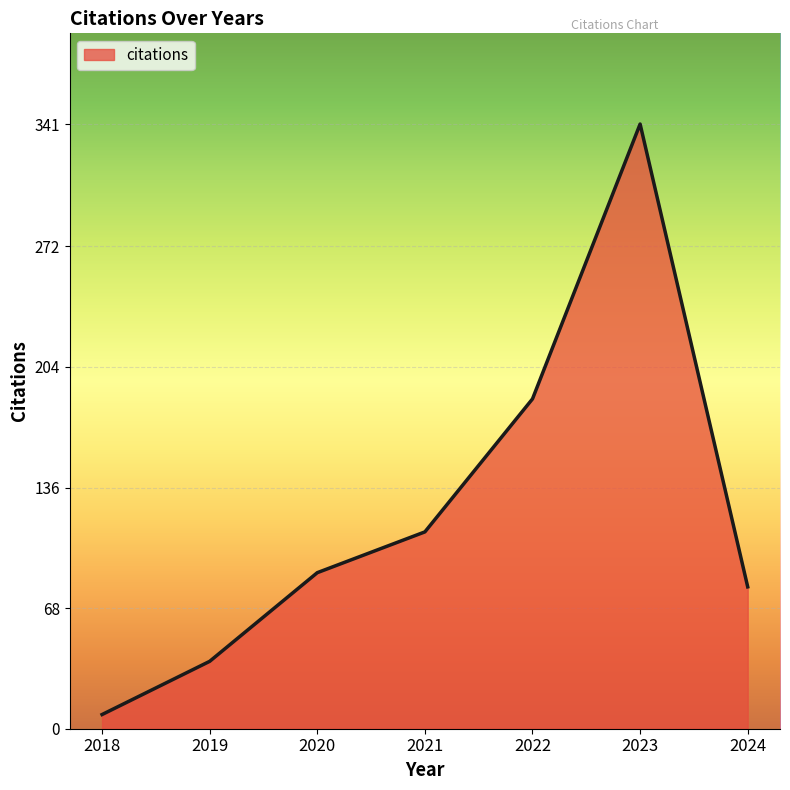

The value at 2021 is 174. True or false?

False